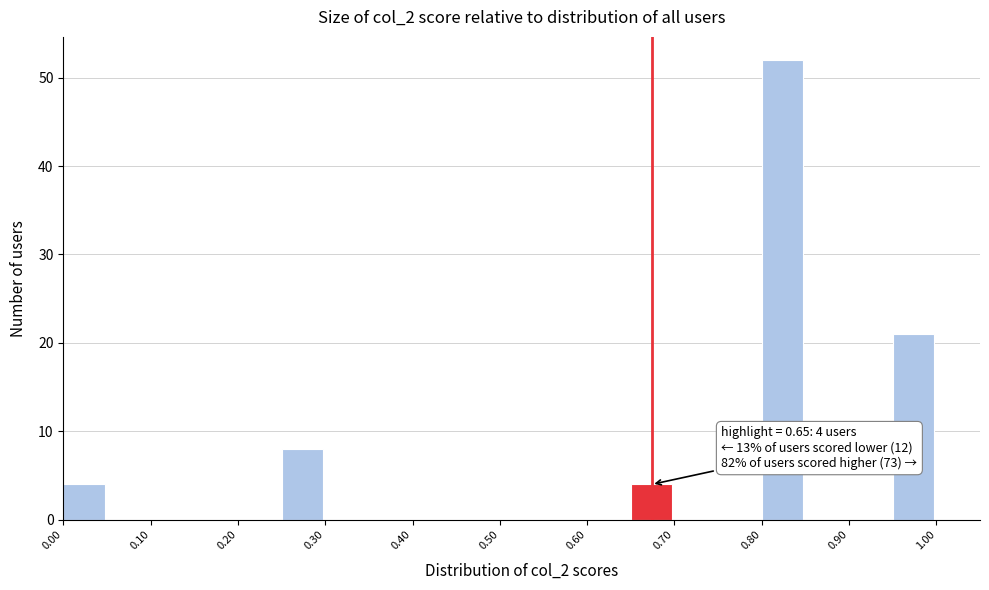

Over which range of the x-axis is the bar tallest?

0.80 to 0.85